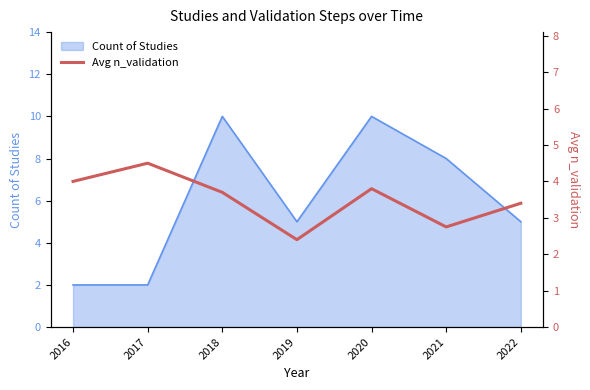

The Count of Studies series shows 16 at 2020. True or false?

False